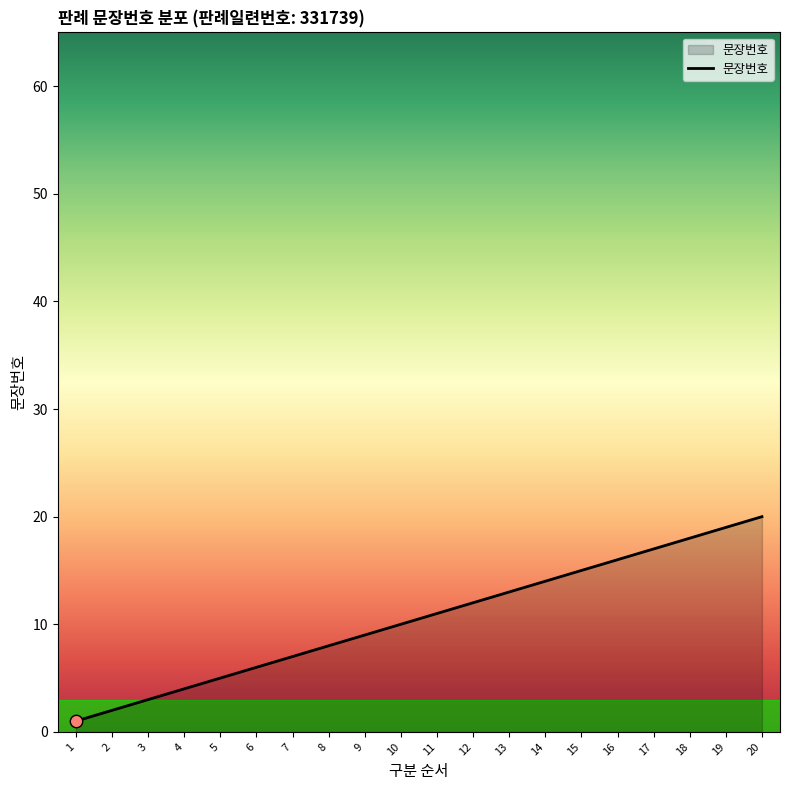

What is the change in value from 10 to 11?

+1